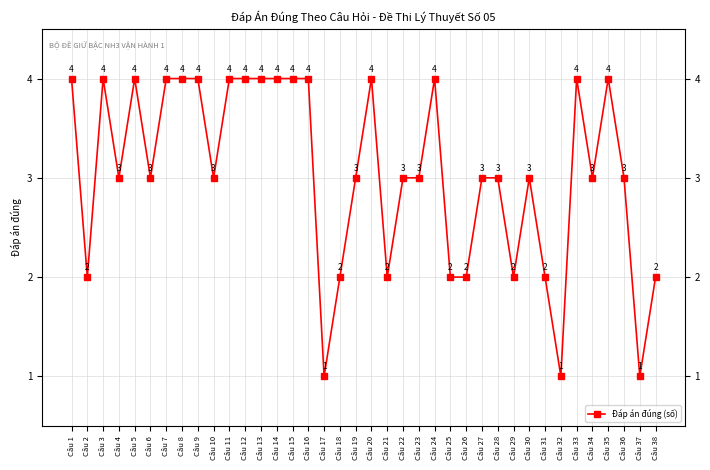

At which label is the value closest to 2?

Câu 2